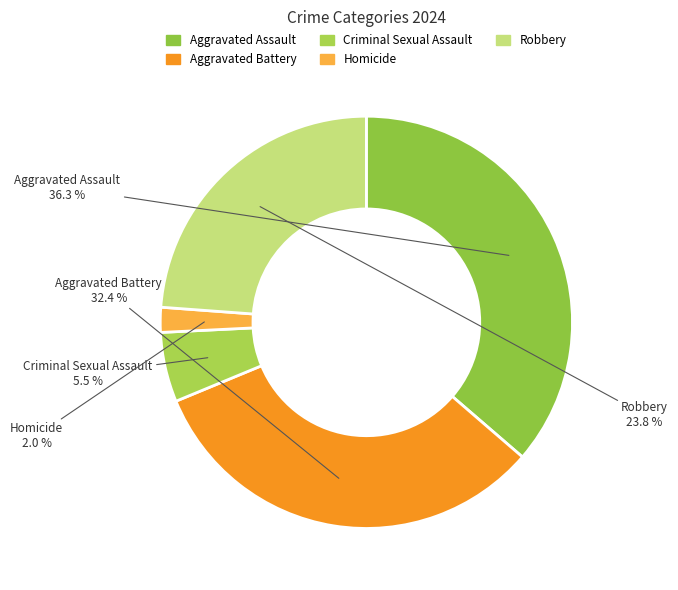

Do Robbery and Aggravated Battery together represent more than half of the pie?

Yes